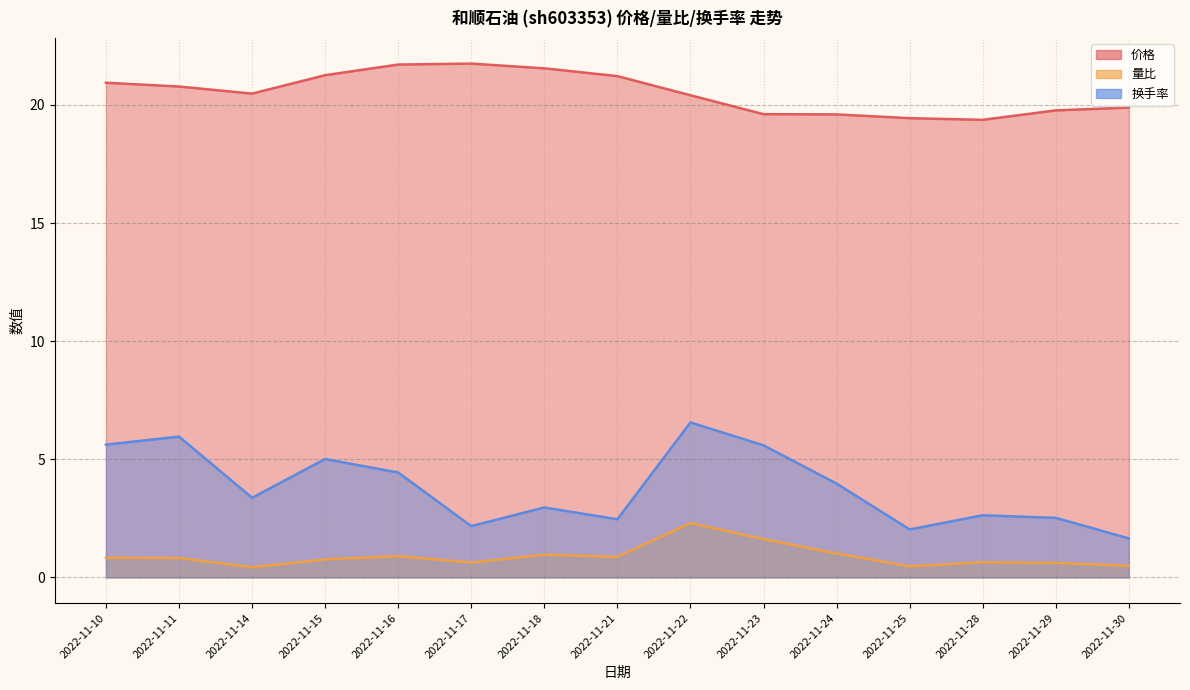

True or false: 量比 and 价格 cross at least once.

False